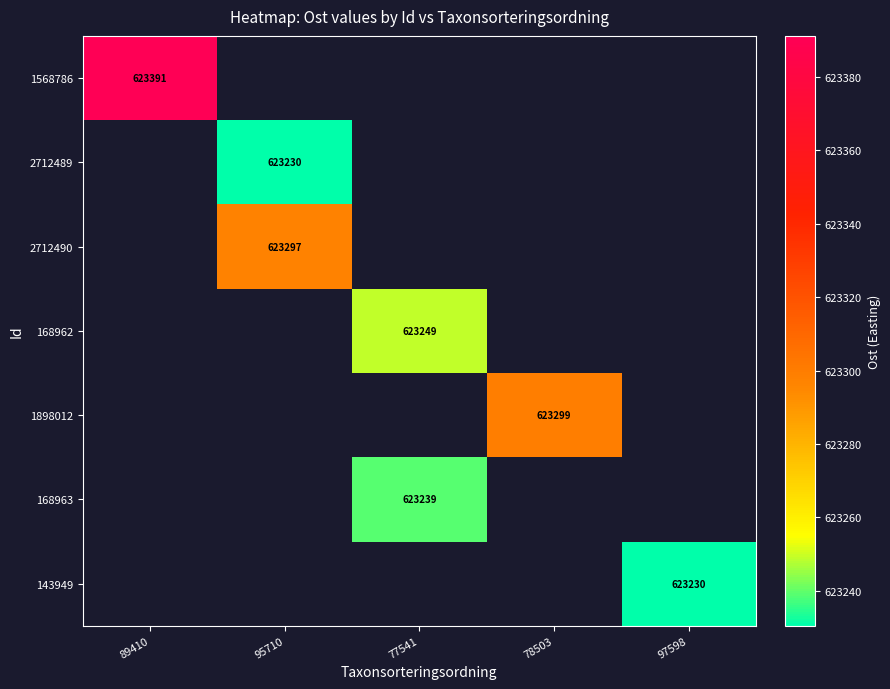

Rank the categories by 1568786 value from highest to lowest.

89410, 95710, 77541, 78503, 97598